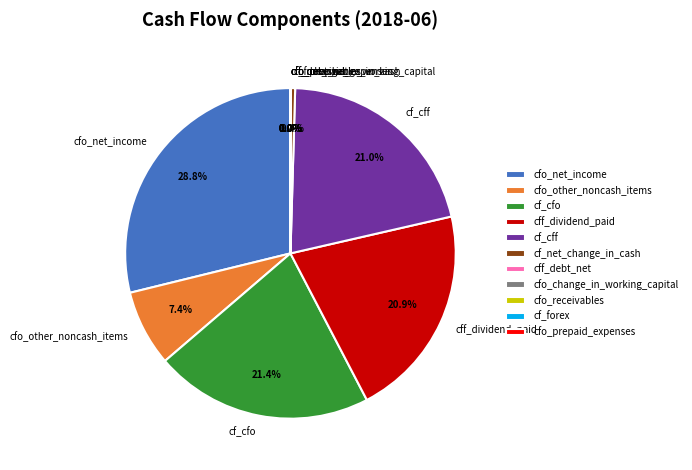

What is the ratio of the value at cf_cfo to the value at cfo_net_income?

0.7